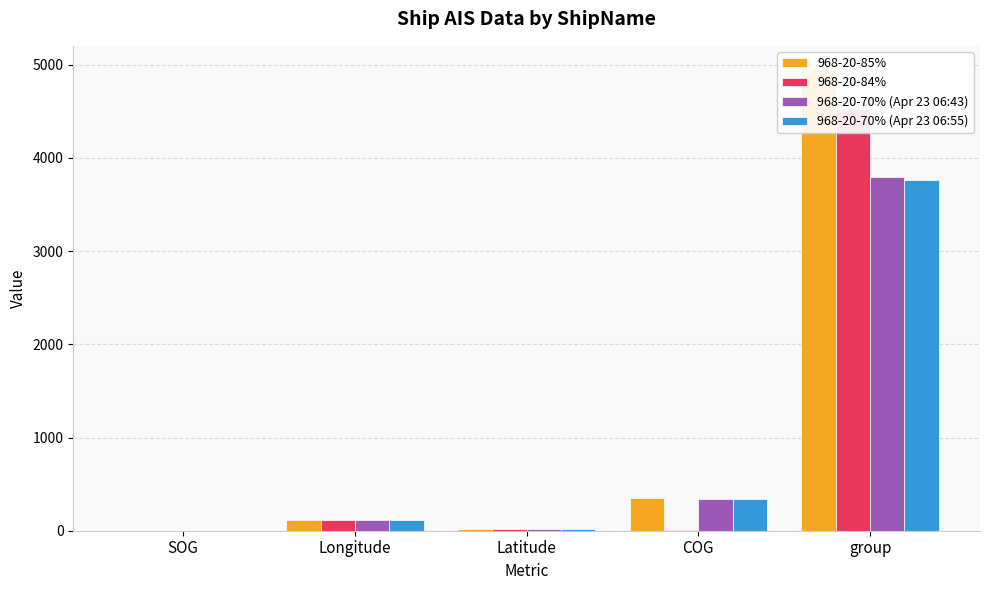

What are all the series names shown in the legend?

968-20-85%, 968-20-84%, 968-20-70% (Apr 23 06:43), 968-20-70% (Apr 23 06:55)